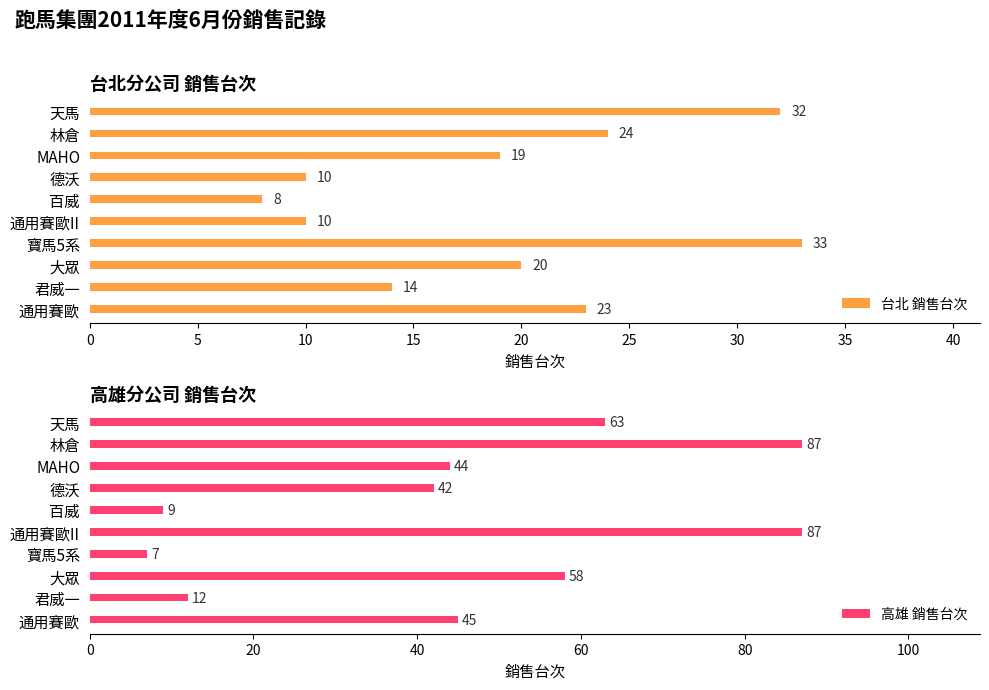

How many categories are shown in the chart?

10